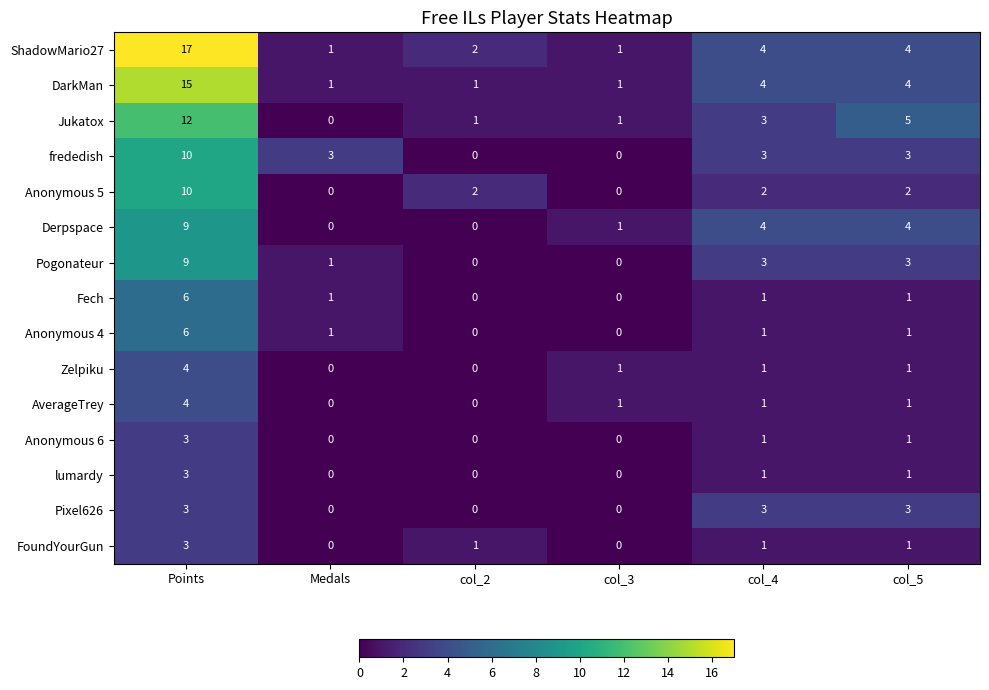

The Anonymous 5 series shows -3 at Medals. True or false?

False